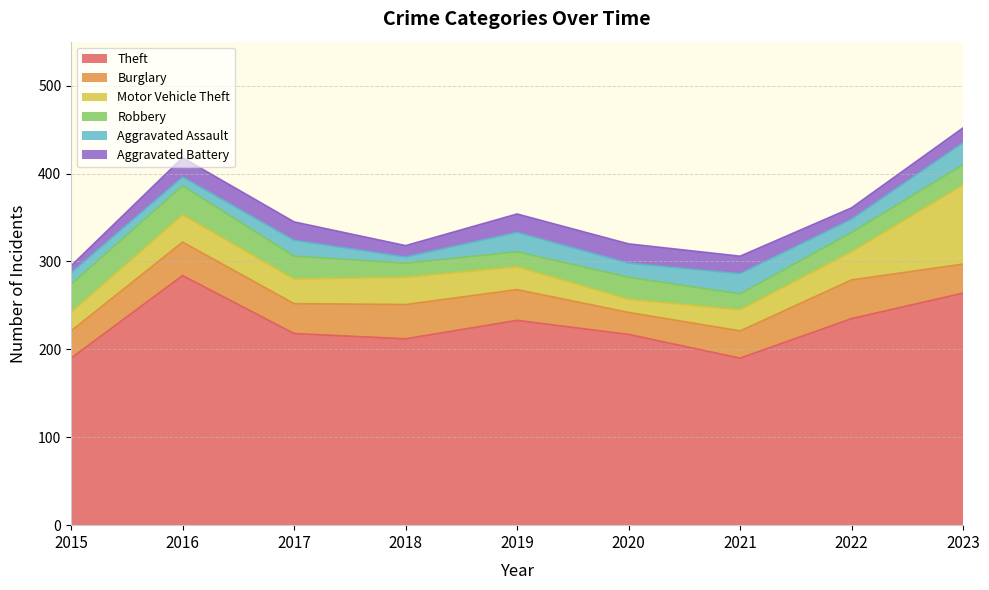

What value does the Robbery series have at 2021?

18